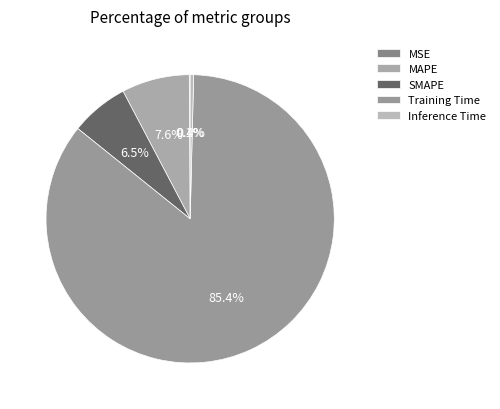

How many segments does this pie chart have?

5